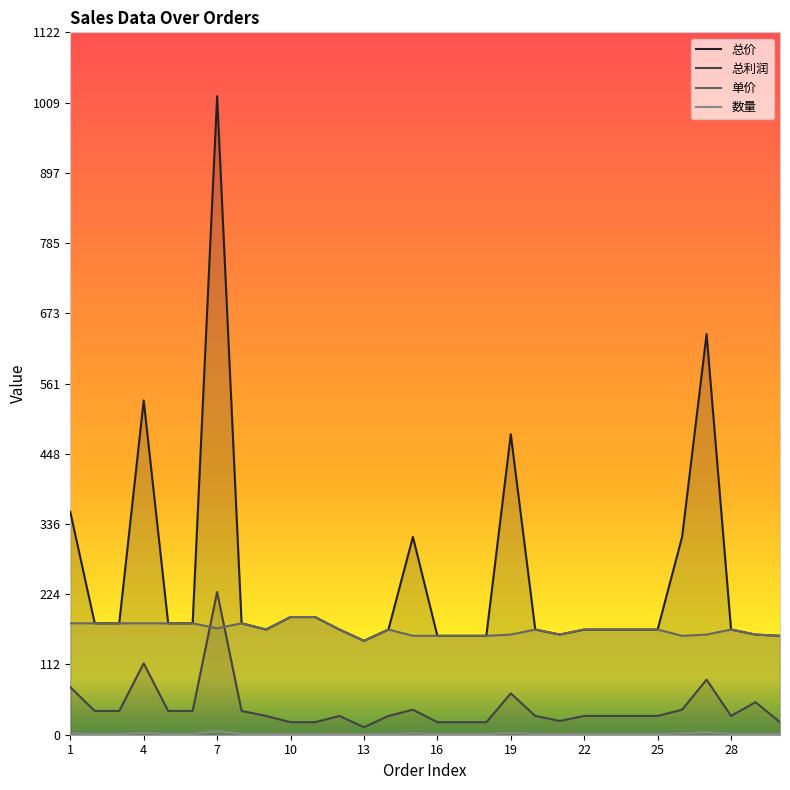

True or false: 总利润 has more than 2 interior local peaks.

True